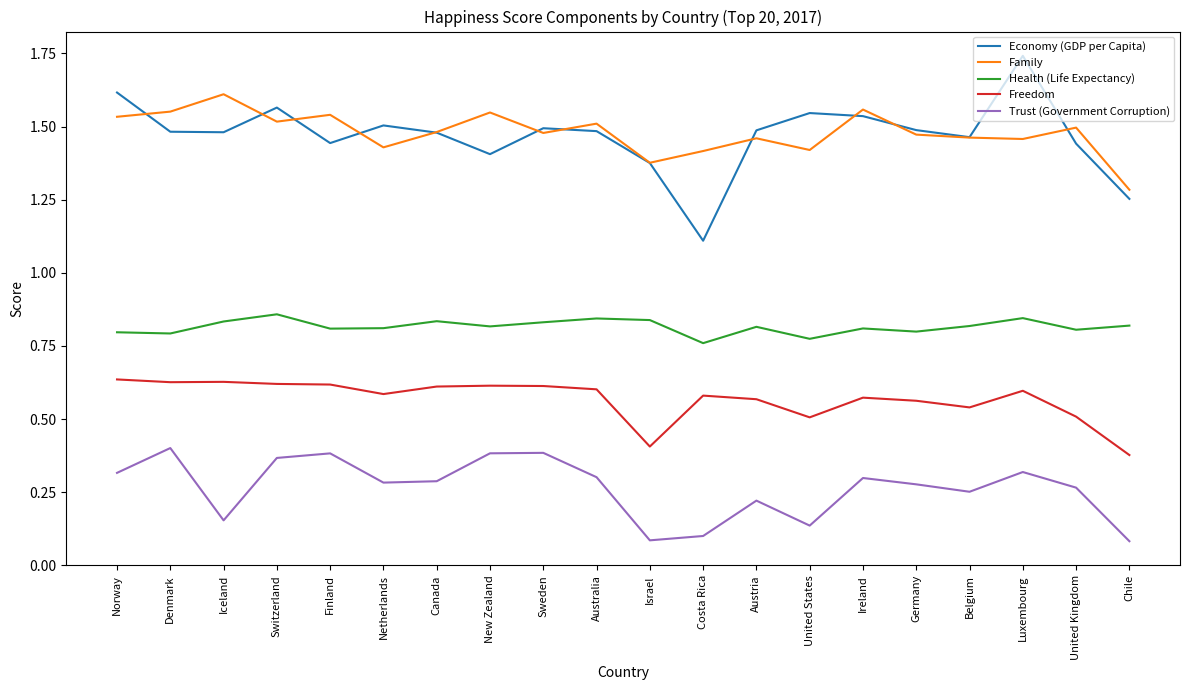

At how many categories does at least one series exceed 0?

20